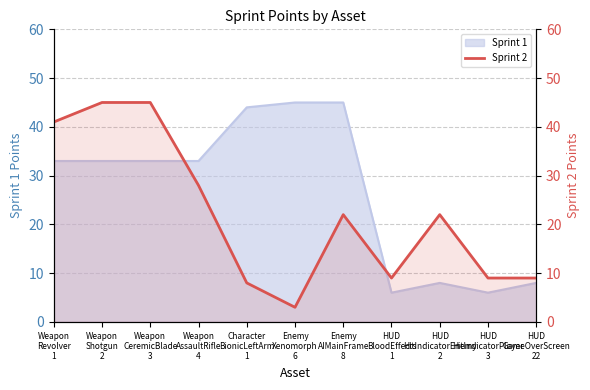

List the labels in order of value, smallest first.

Enemy
Xenomorph
6, Character
BionicLeftArm
1, HUD
BloodEffects
1, HUD
HitIndicatorPlayer
3, HUD
GameOverScreen
22, Enemy
AIMainFrame
8, HUD
HitIndicatorEnemy
2, Weapon
AssaultRifle
4, Weapon
Revolver
1, Weapon
Shotgun
2, Weapon
CeremicBlade
3